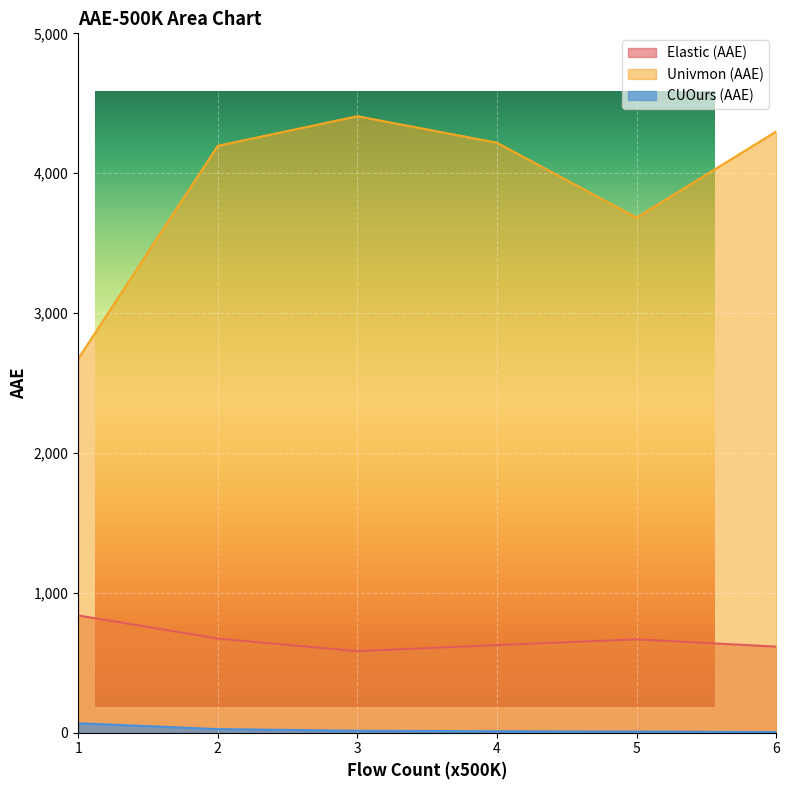

Where does the CUOurs (AAE) series first go above 13?

1